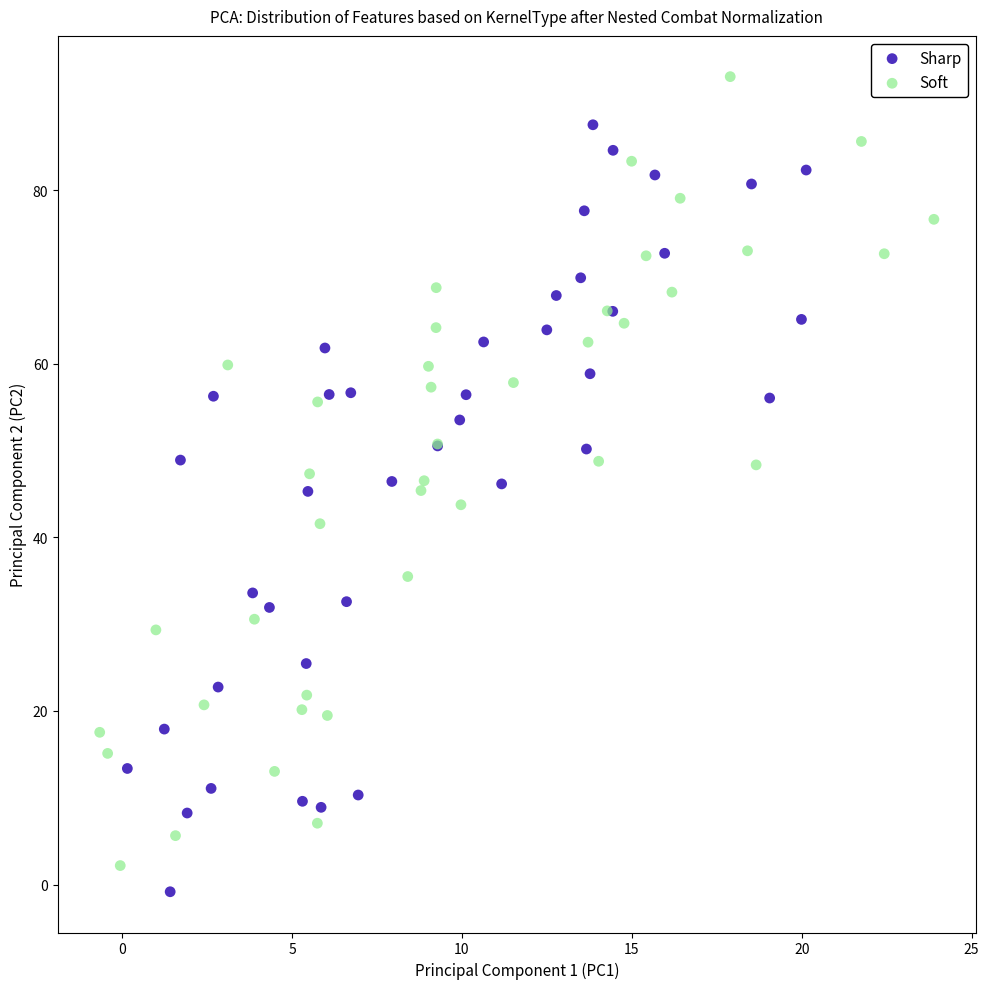

Which series reaches the maximum Y coordinate?

Soft